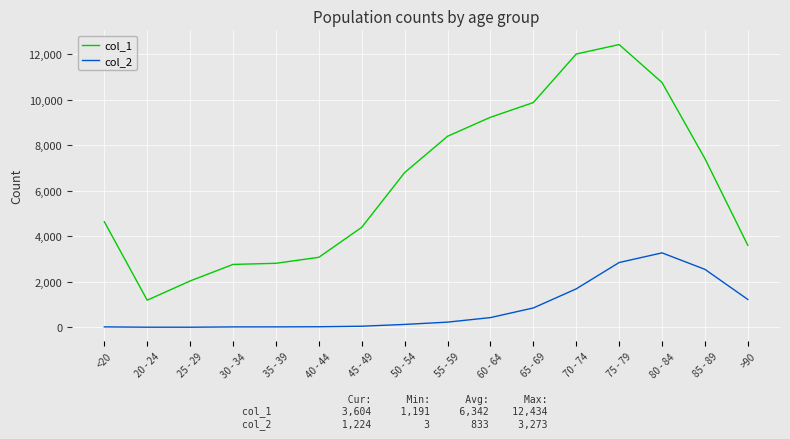

At how many categories does at least one series exceed 10024?

3